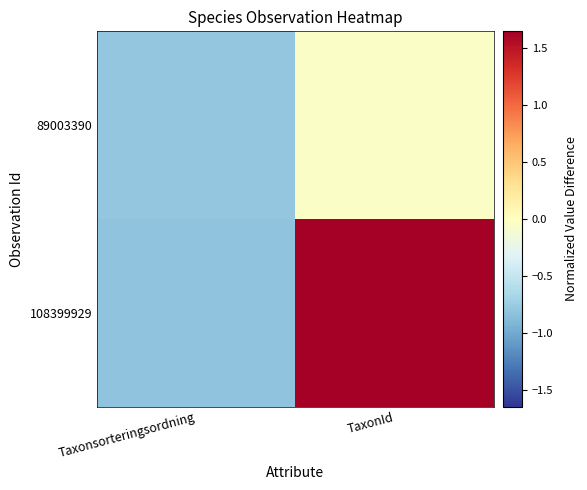

Reading left to right, transcribe all the data shown in this chart.

89003390: Taxonsorteringsordning=-0.8	TaxonId=-0.0
108399929: Taxonsorteringsordning=-0.8	TaxonId=1.6